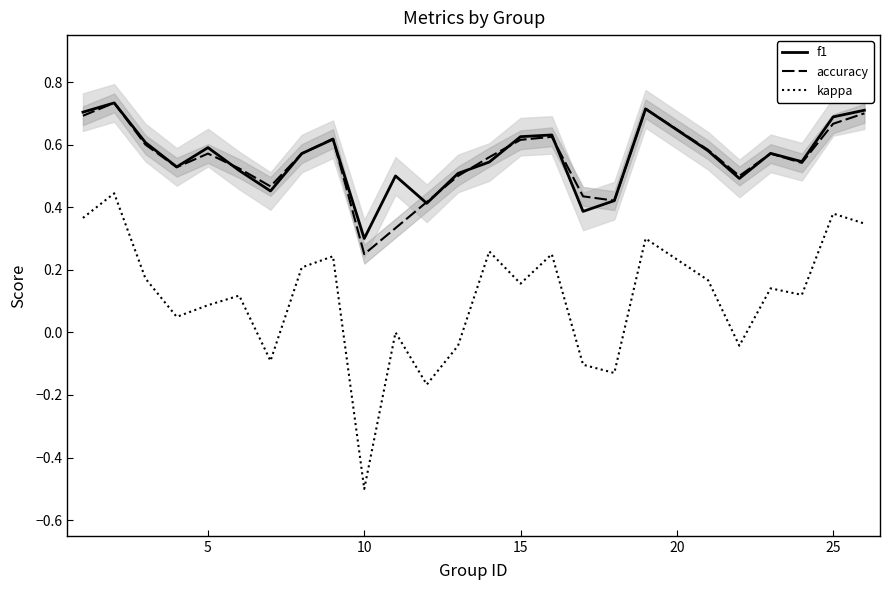

Which category has the lowest value in the f1 series?

10